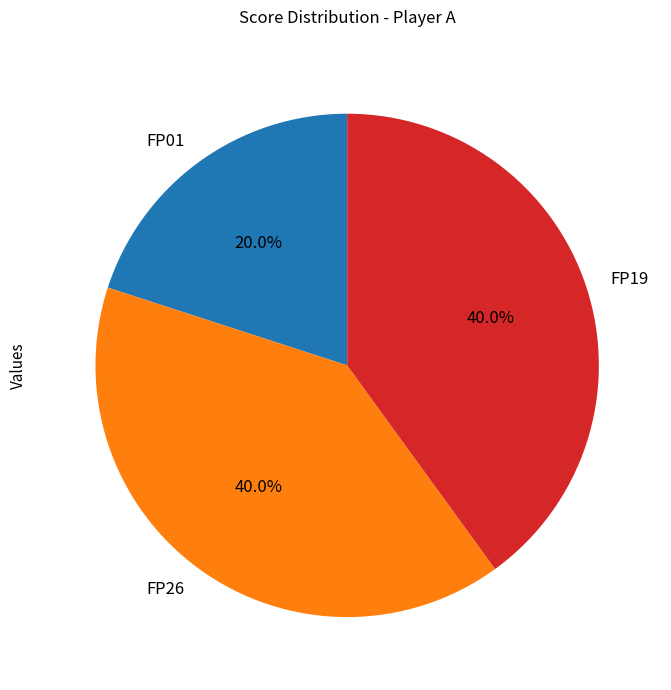

Approximately how many times larger is the value at FP19 compared to FP26?

1.0